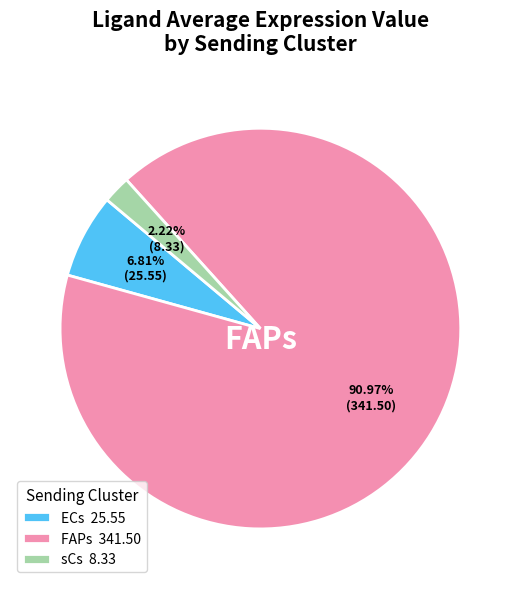

Which slice represents more than half of the pie?

FAPs